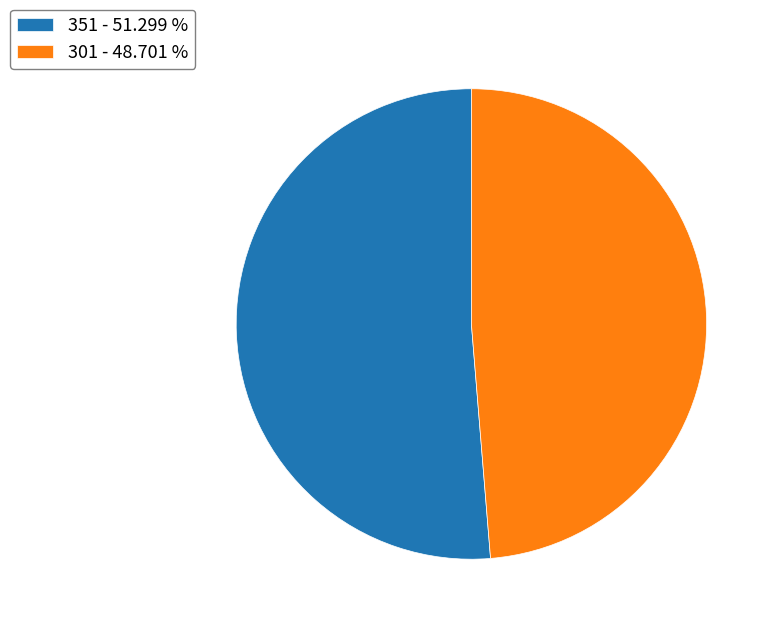

Between 351 and 301, which is larger?

351